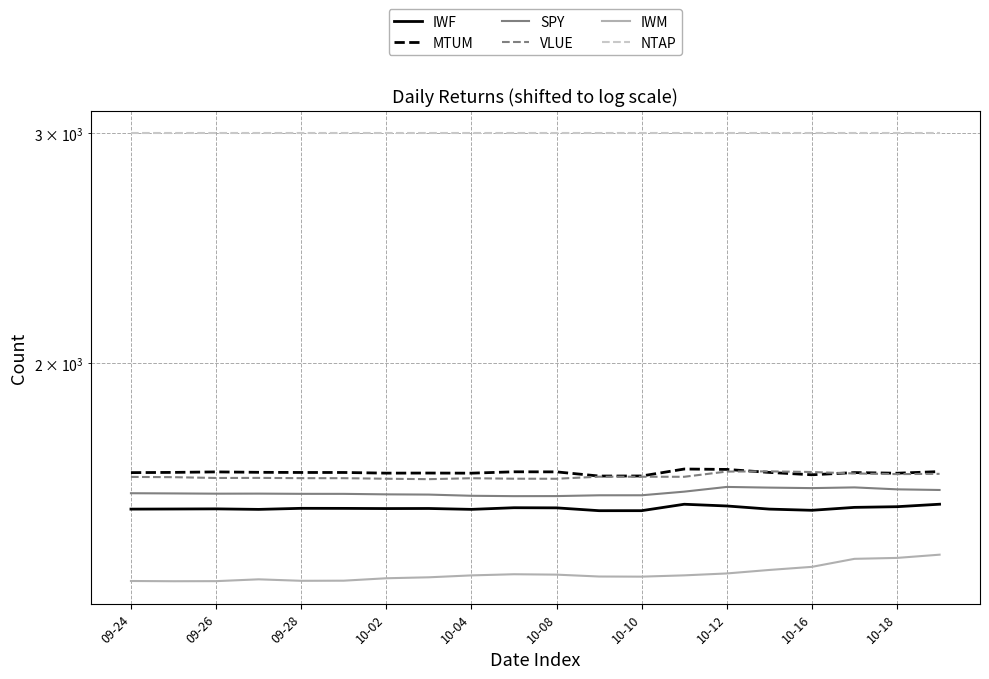

How many lines are shown in the chart?

6